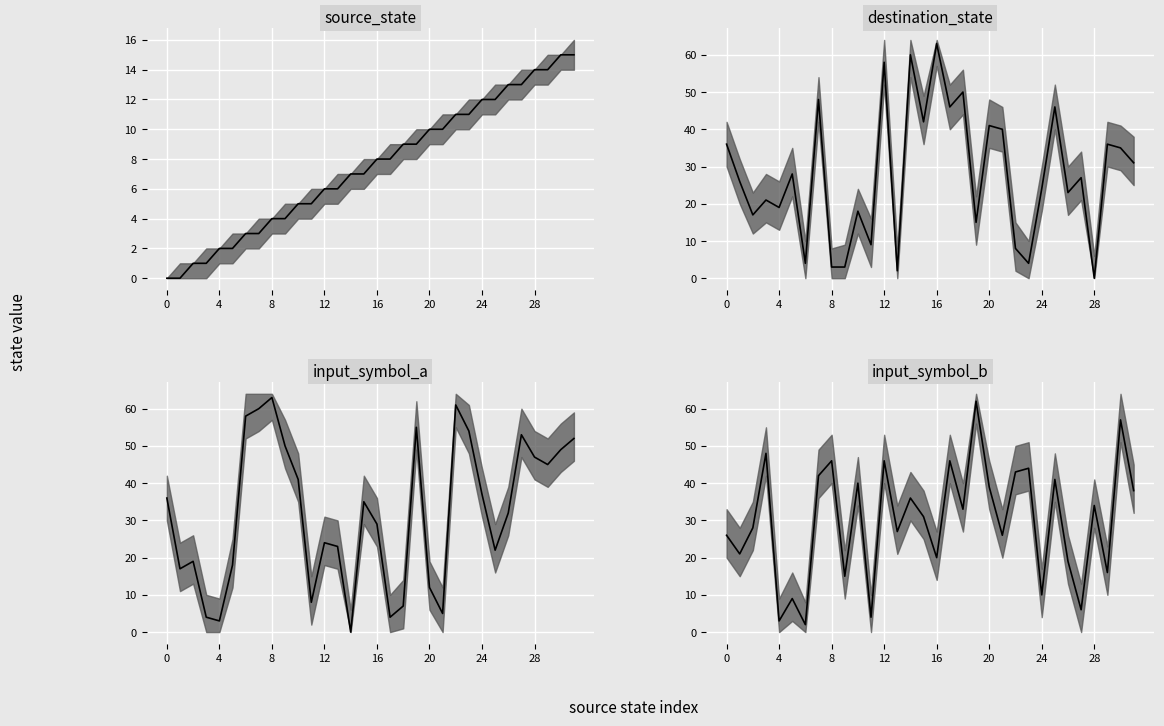

What is the label of the 24th point from the right?

8